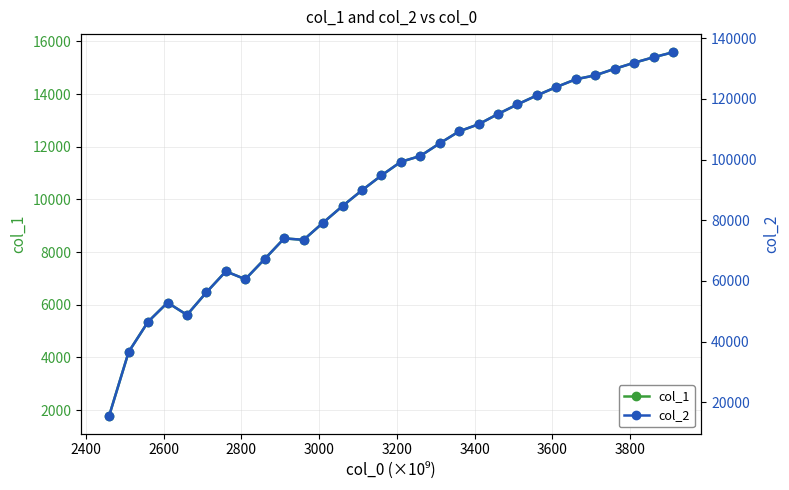

True or false: col_1 has more than 1 interior local peaks.

True